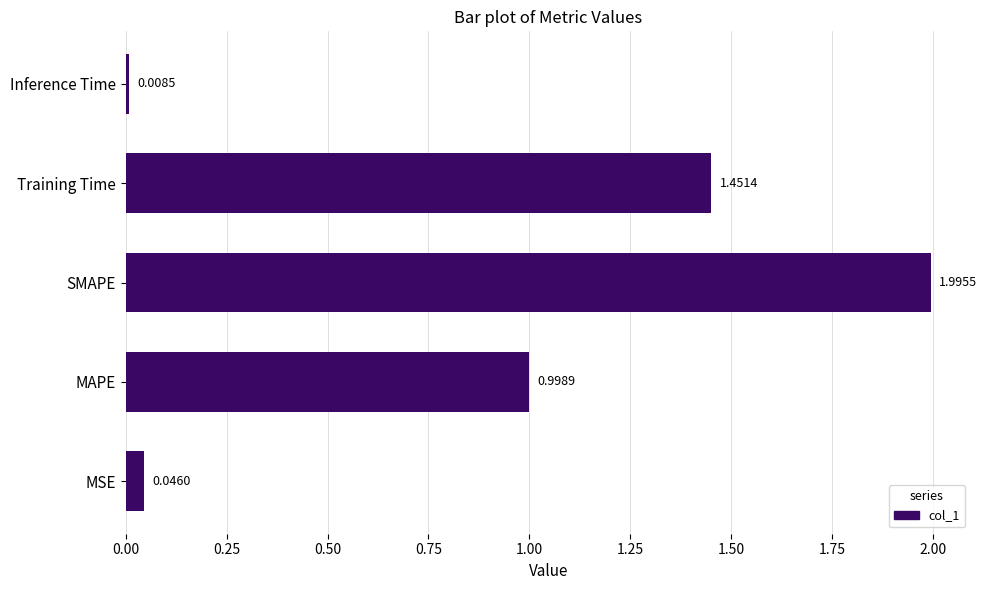

What is the change in value from MSE to SMAPE?

+1.9